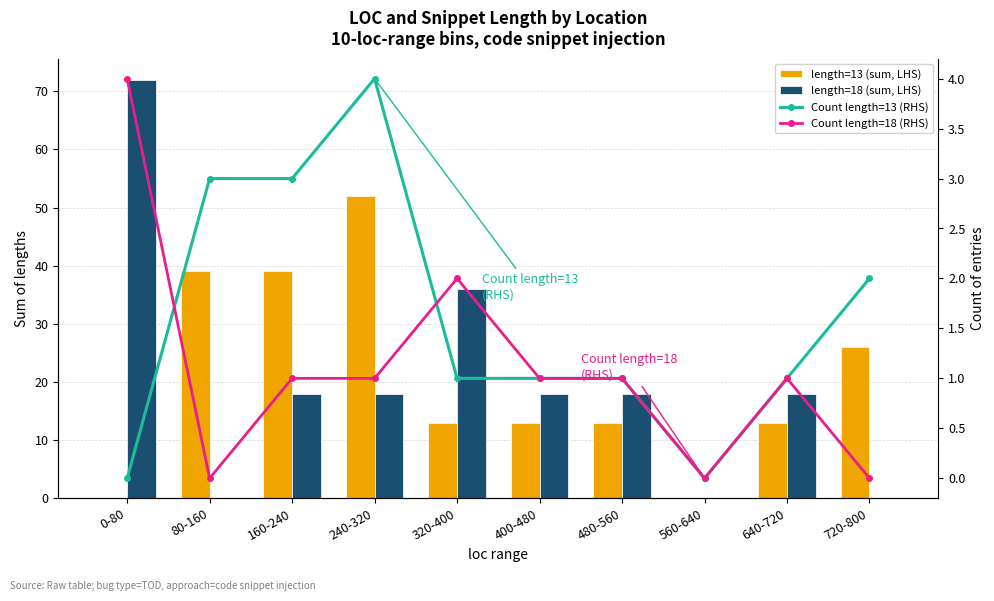

Where is length=18 (sum, LHS) nearest to the value 36?

320-400